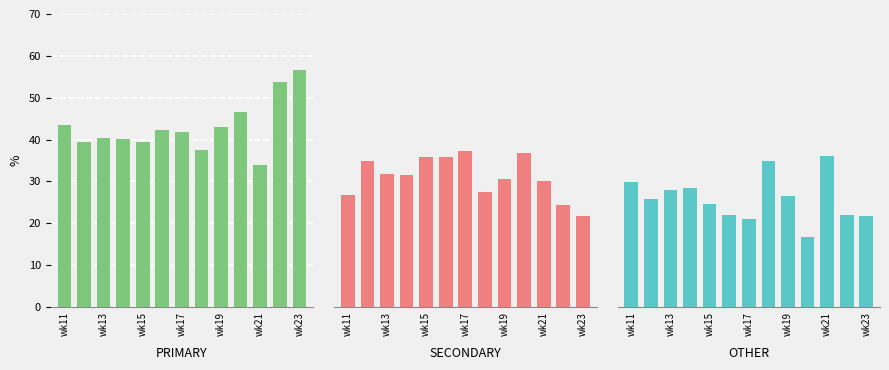

At how many categories does at least one series exceed 29?

13